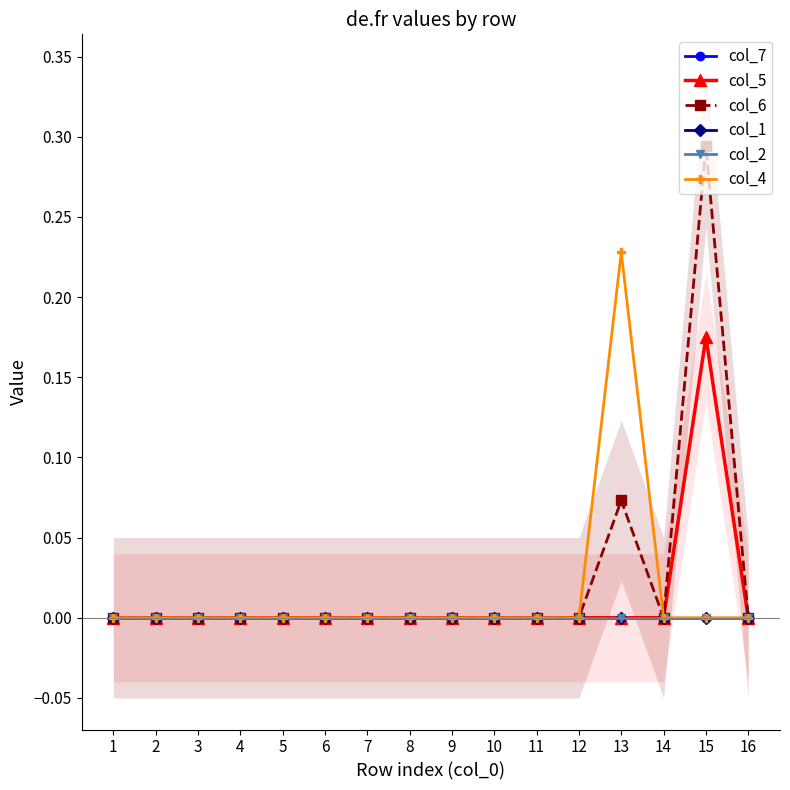

Between 8 and 15, which series saw the biggest shift?

col_6